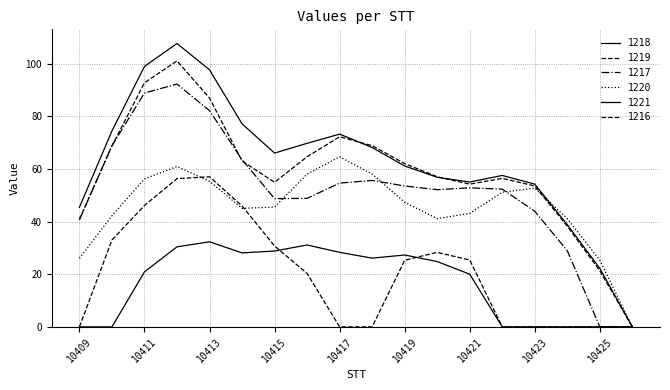

How many lines are shown in the chart?

6